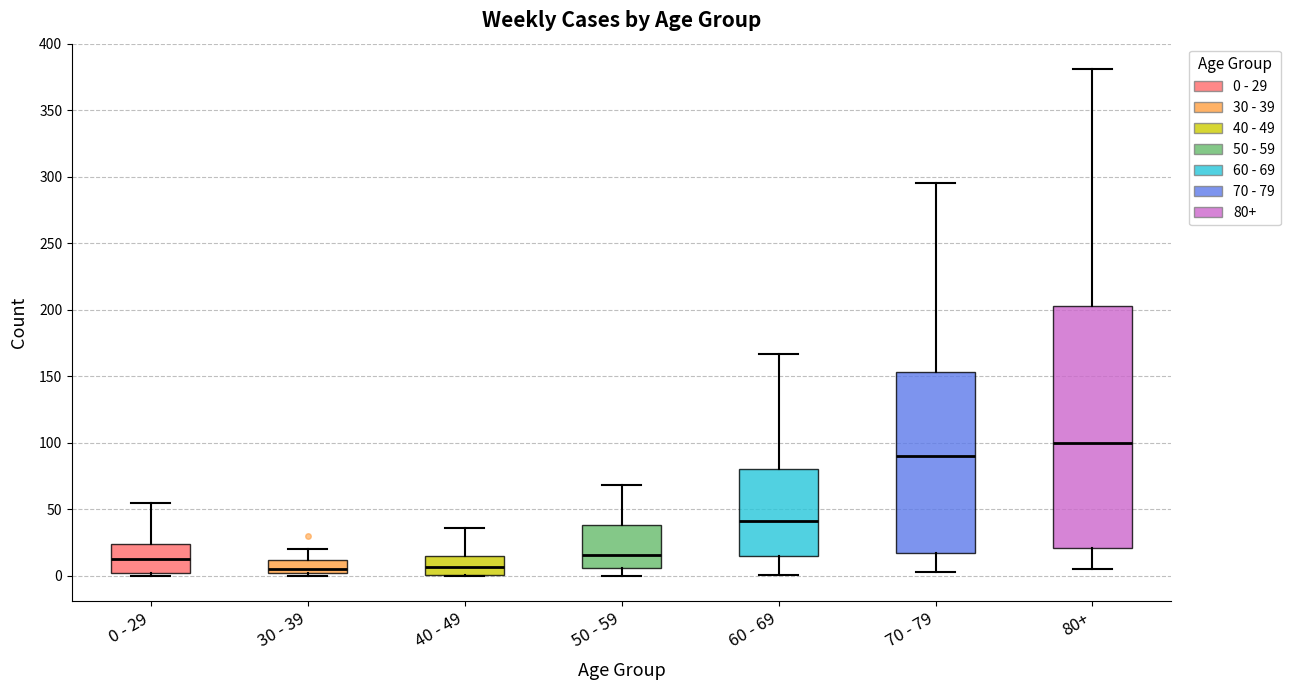

Where is the upper edge of the box for 30 - 39 on the y-axis? The values are not printed on the chart, so give them approximately, as read against the axis.

10